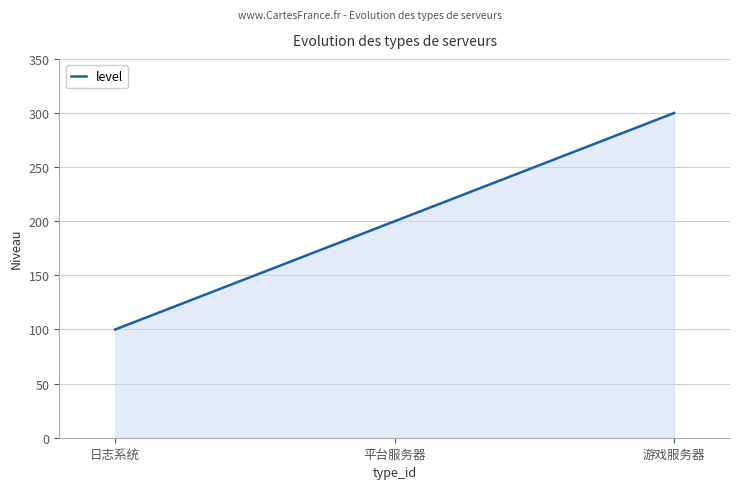

What is the sum of the values at 平台服务器 and 游戏服务器?

500